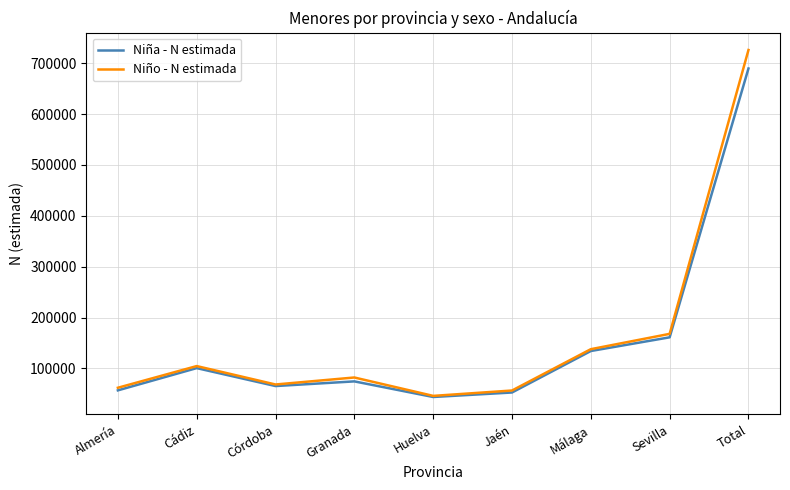

What is the smallest value displayed?

43901